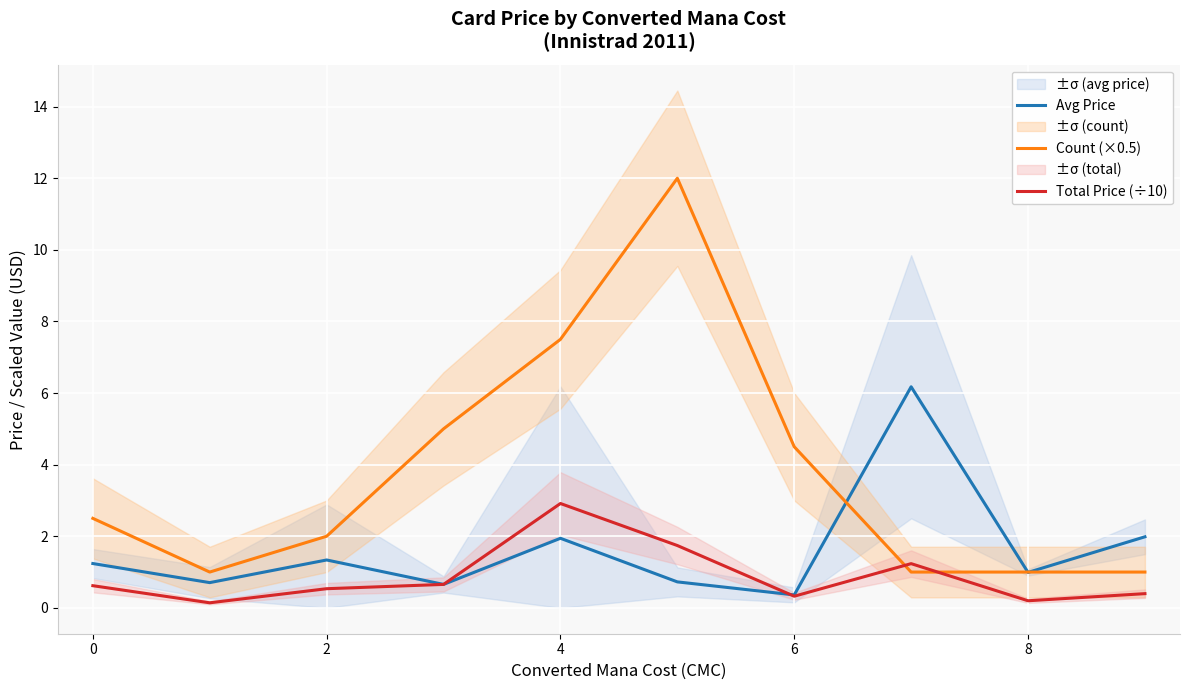

The Avg Price series shows 0.7 at 2. True or false?

False